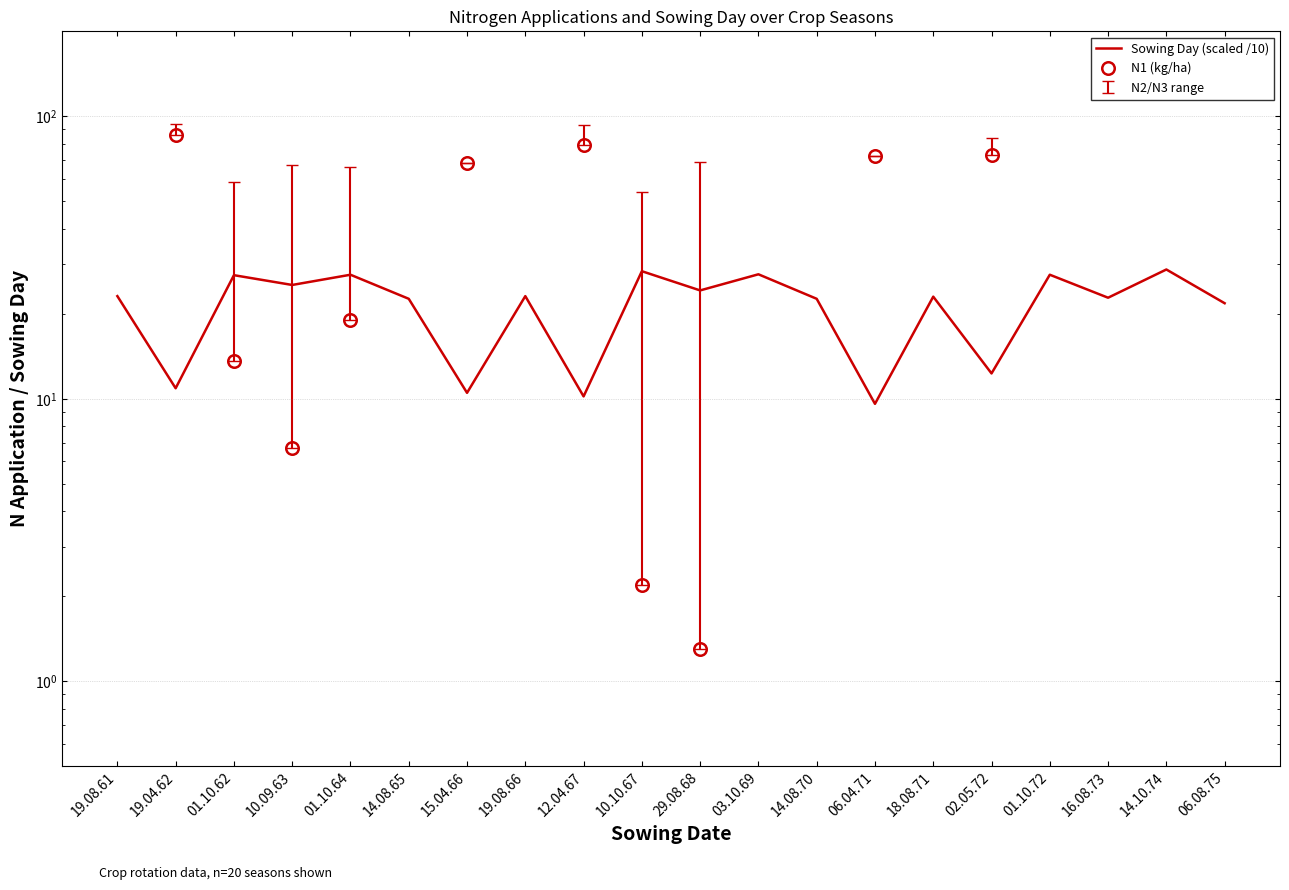

How many positive values does the N1 (kg/ha) series have?

10